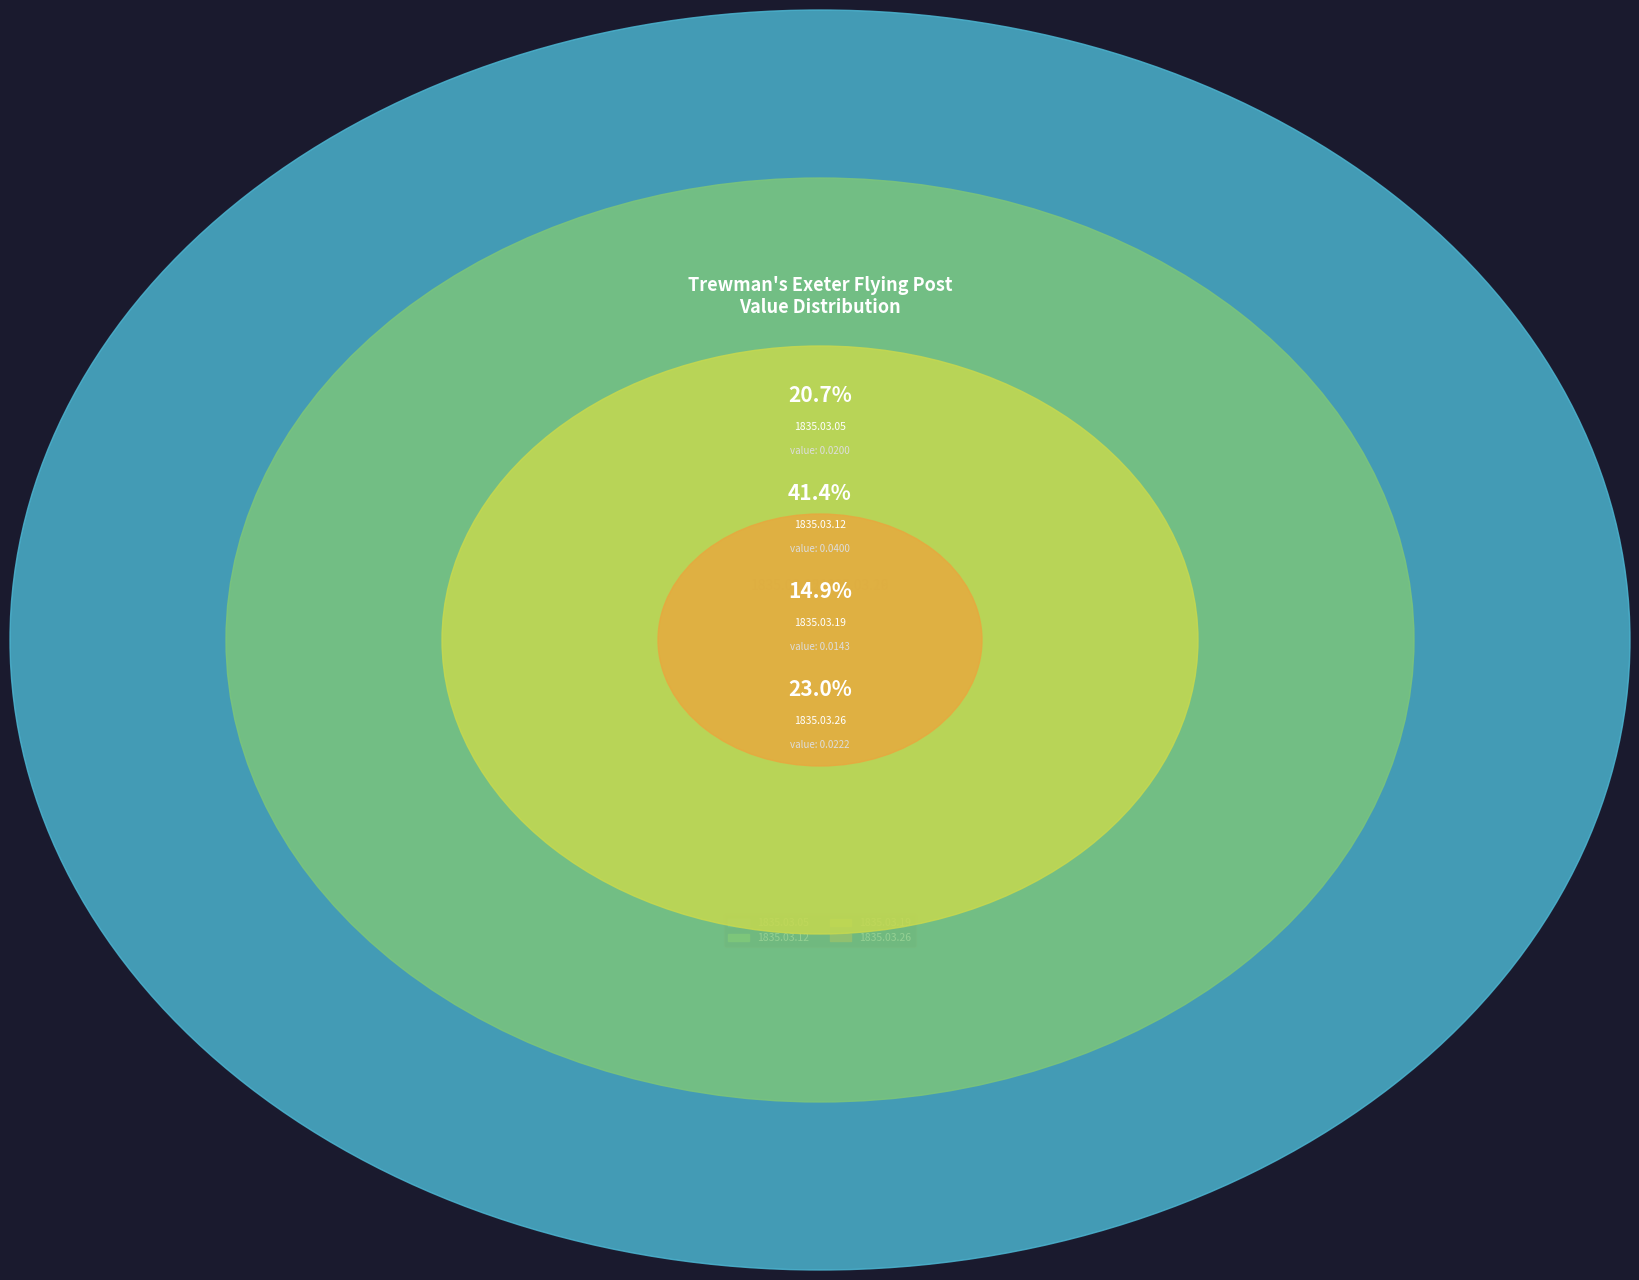

Is the sum of 1835.03.26 and 1835.03.12 greater than half?

Yes